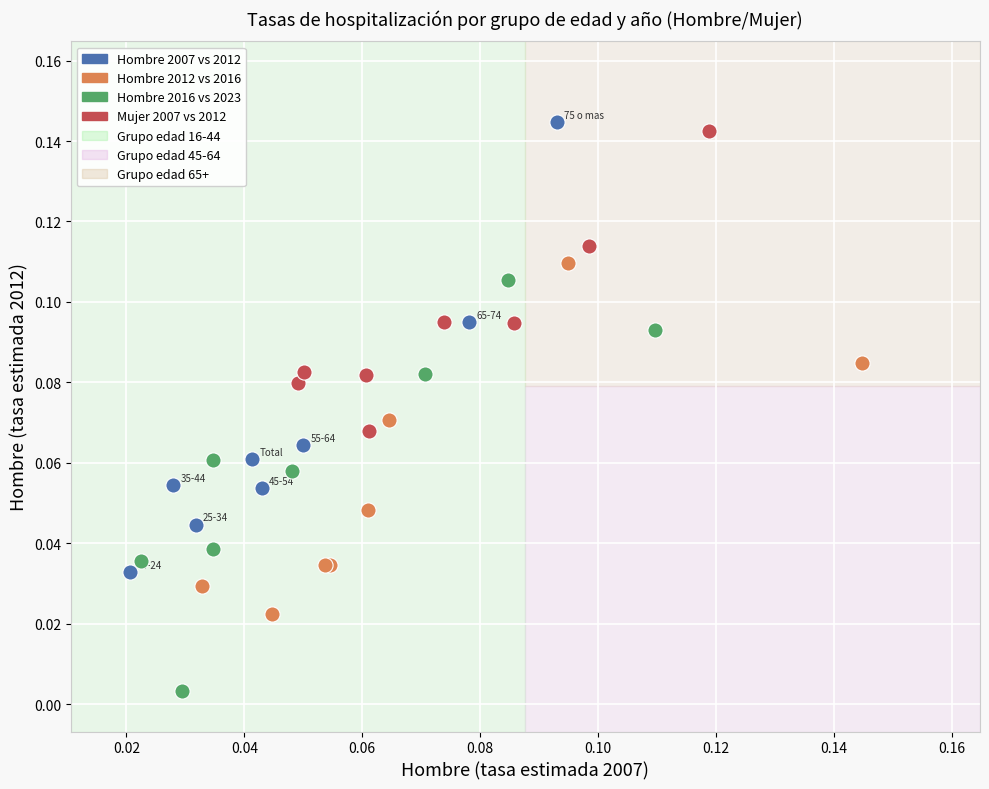

Which series has the widest spread of Y values?

Hombre 2007 vs 2012